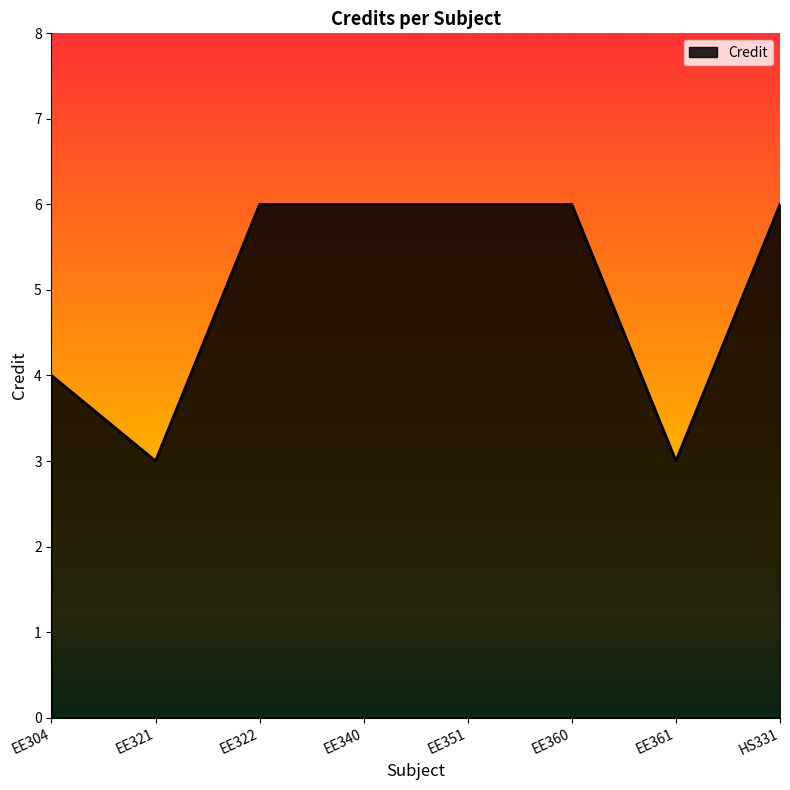

What is the sum of the values at EE351 and EE361?

9